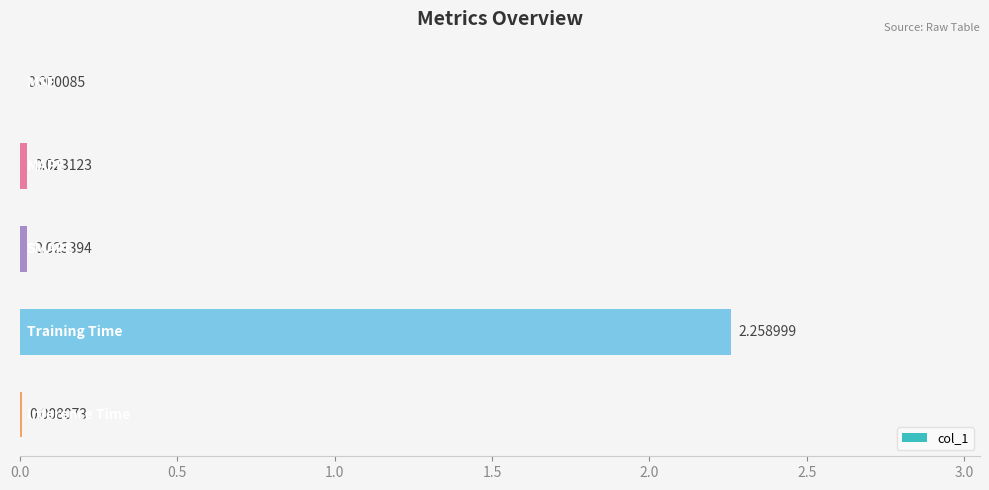

Count the number of data series in this chart.

1